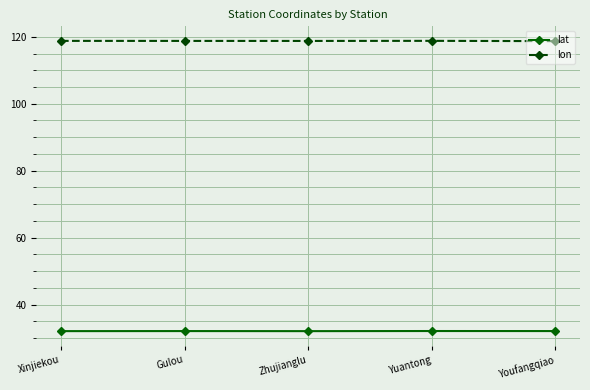

What is the average value of the lon series?

118.8